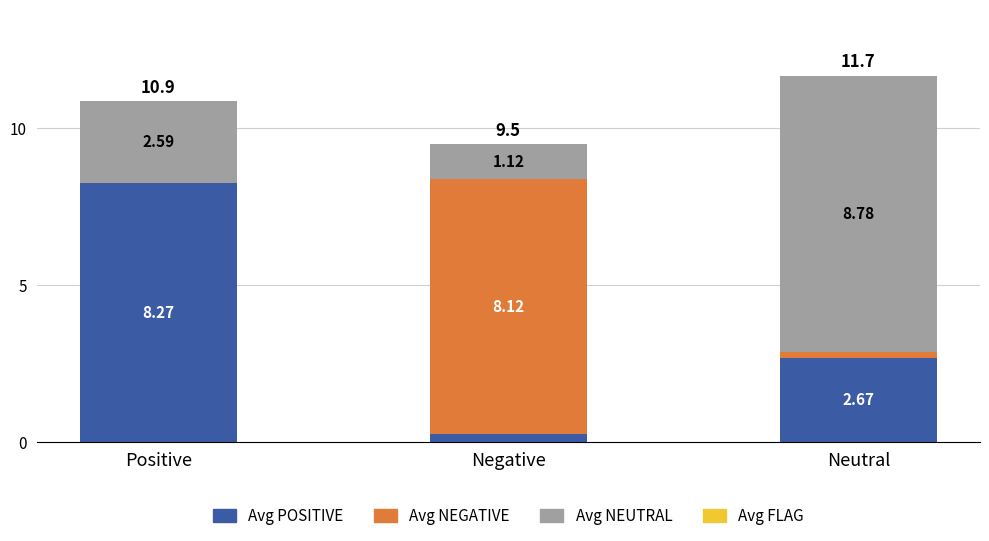

What is the total value across all series at Positive?

10.9